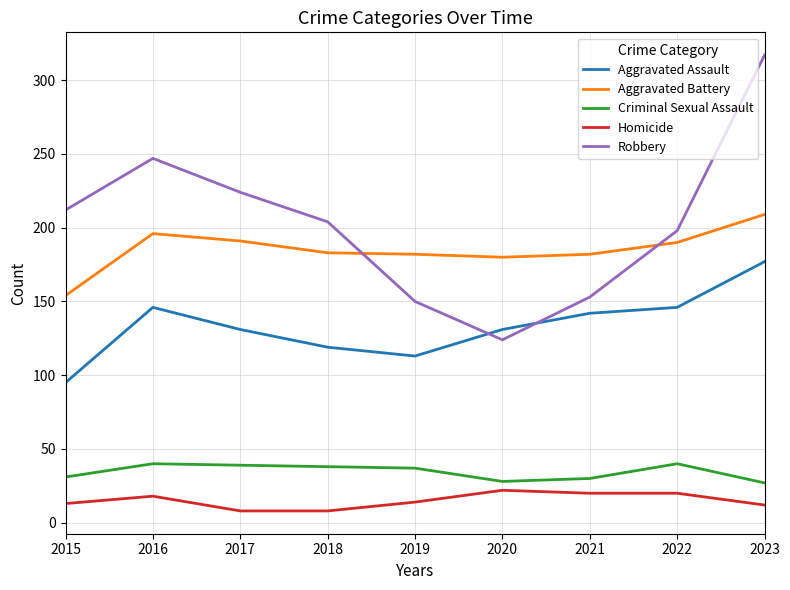

Read the Aggravated Battery value at 2017.

191